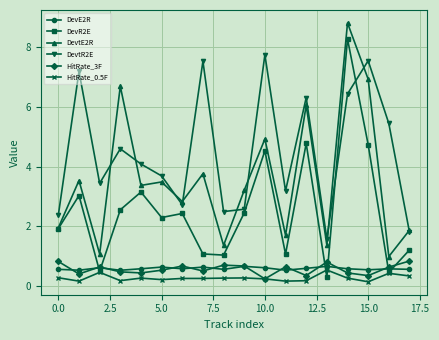

Which series has the largest total across all categories?

DevtR2E